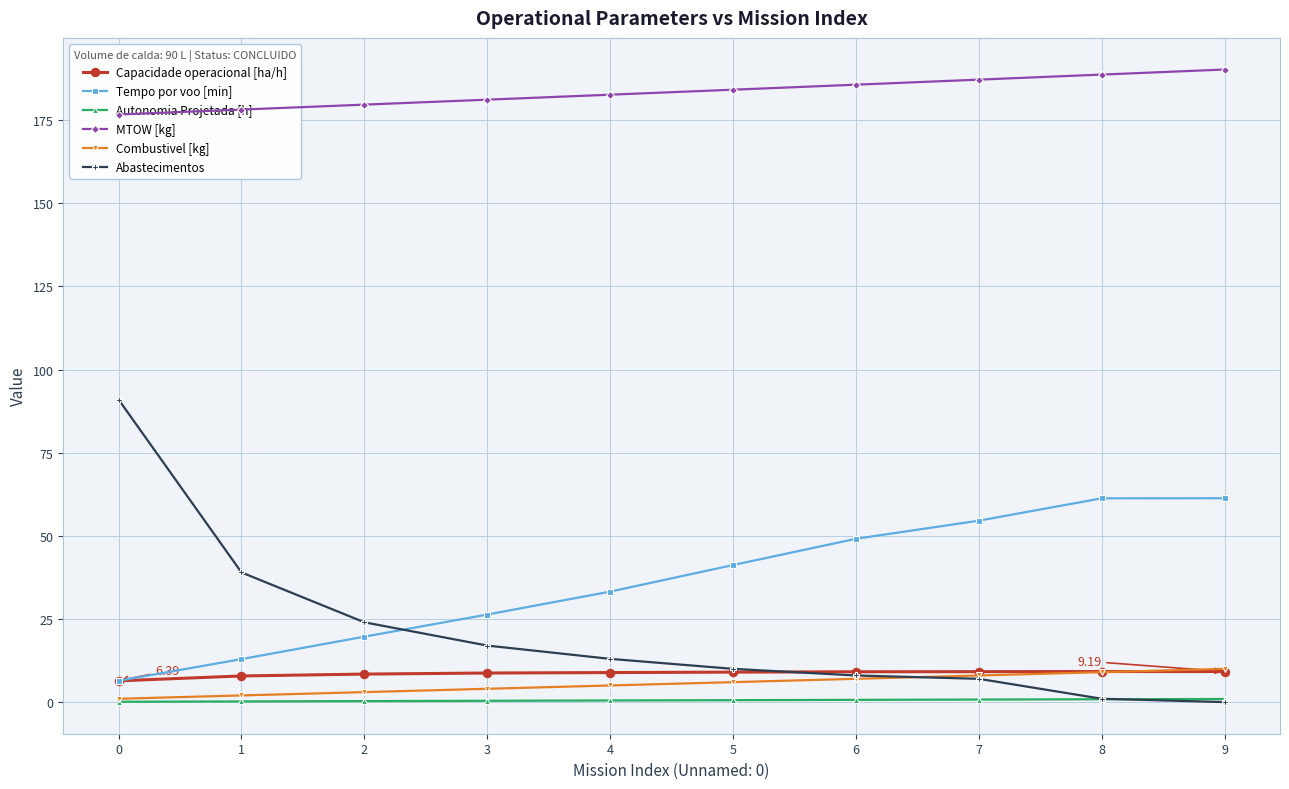

What is the value of the Autonomia Projetada [h] point at the 1st from the left?

0.1